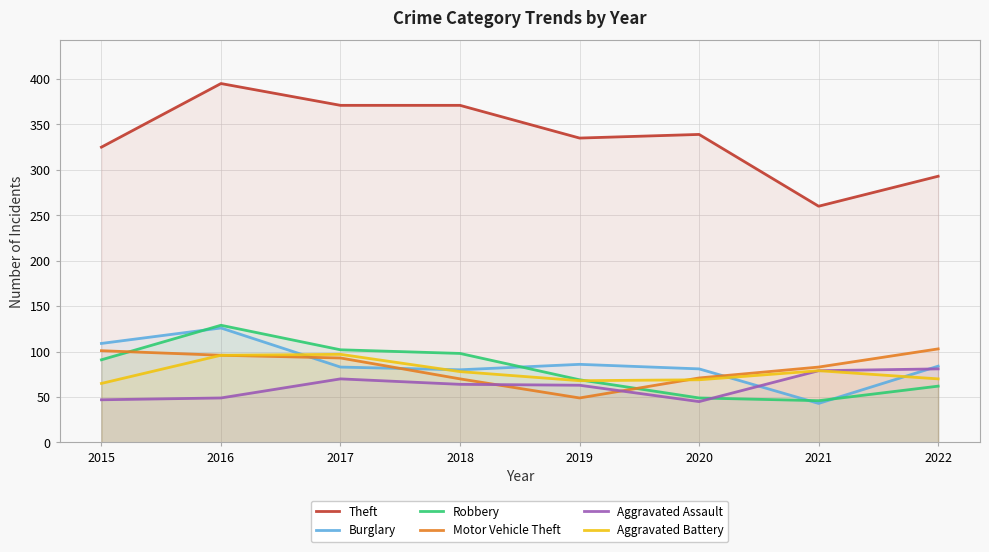

Where is Robbery nearest to the value 87?

2015